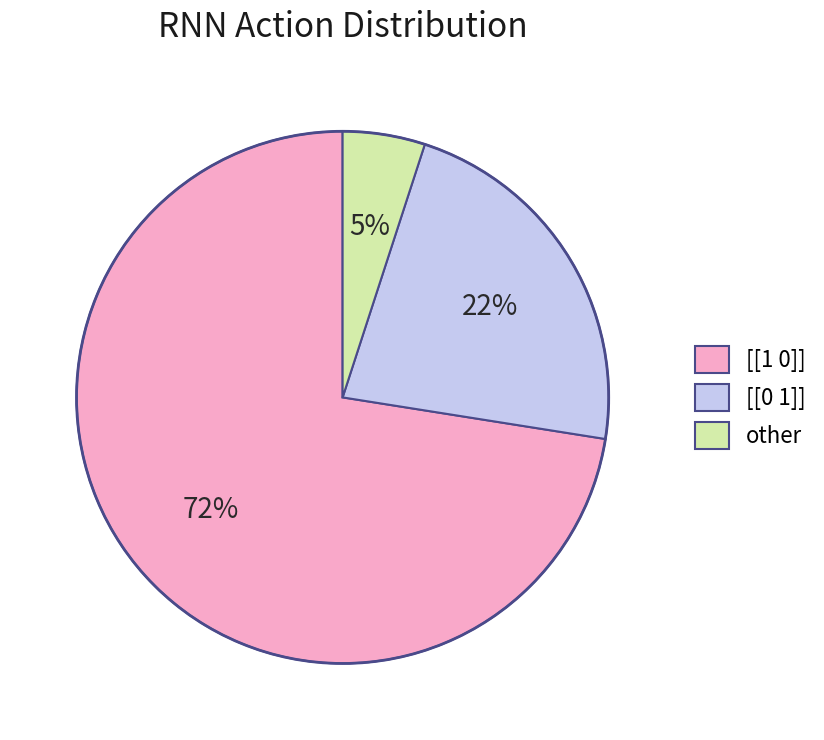

Do [[0 1]] and [[1 0]] together represent more than half of the pie?

Yes